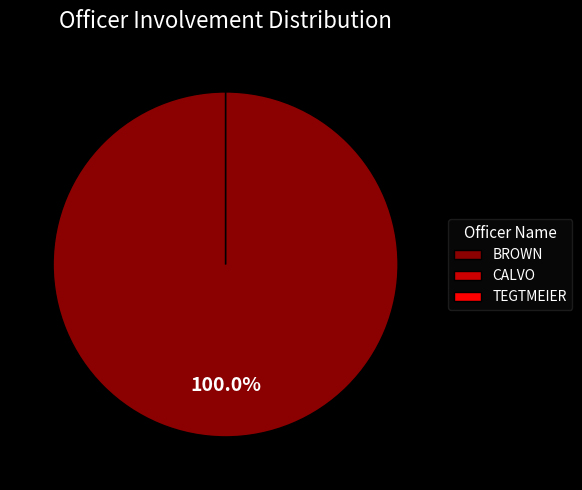

The BROWN slice represents 100% of the pie. True or false?

True